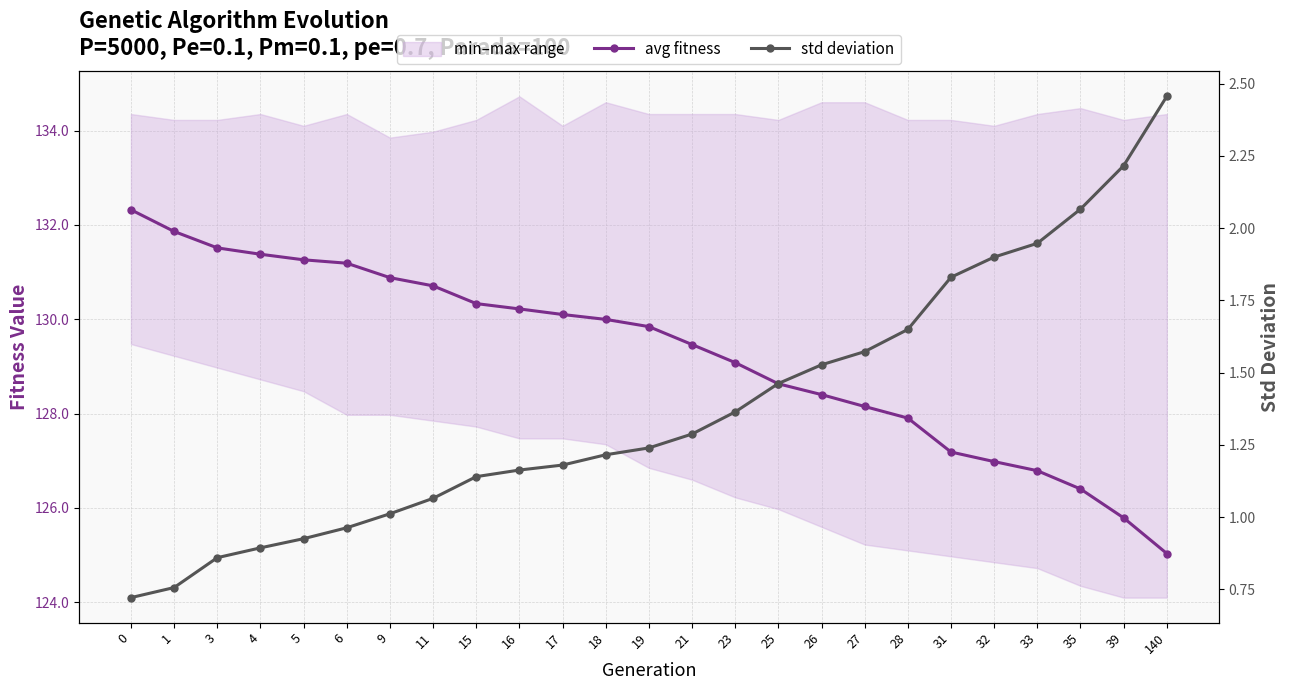

What is the average value of the avg fitness series?

129.3